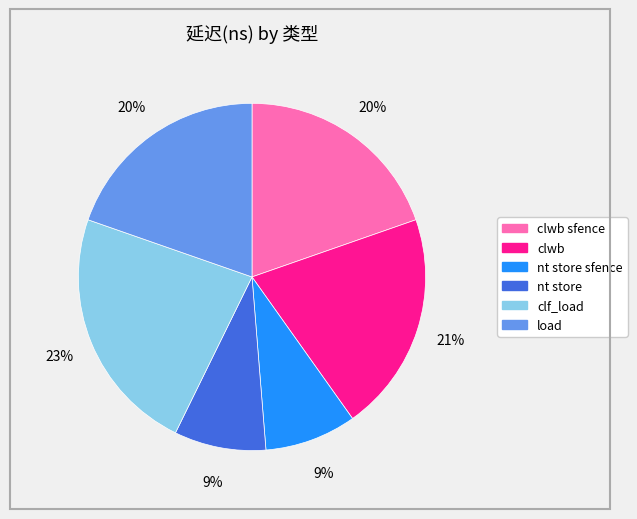

How many segments does this pie chart have?

6